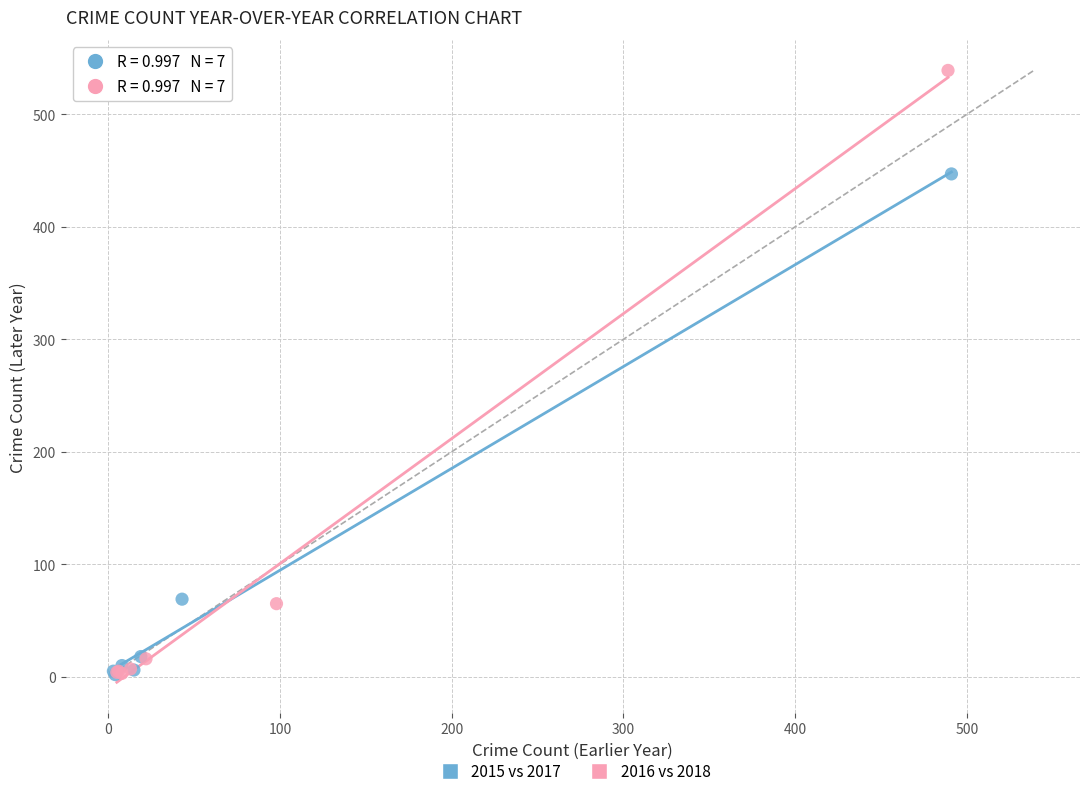

Which series has the widest spread of Y values?

2016 vs 2018